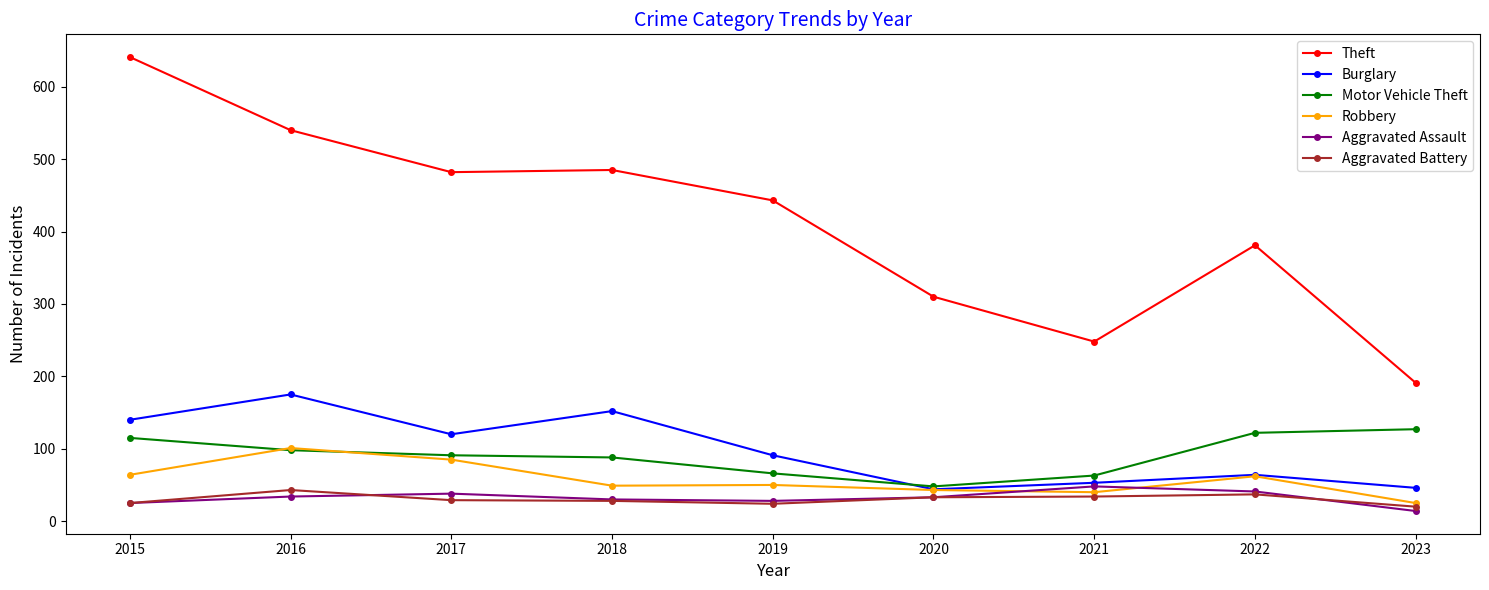

What is the lowest value of the Motor Vehicle Theft series?

48